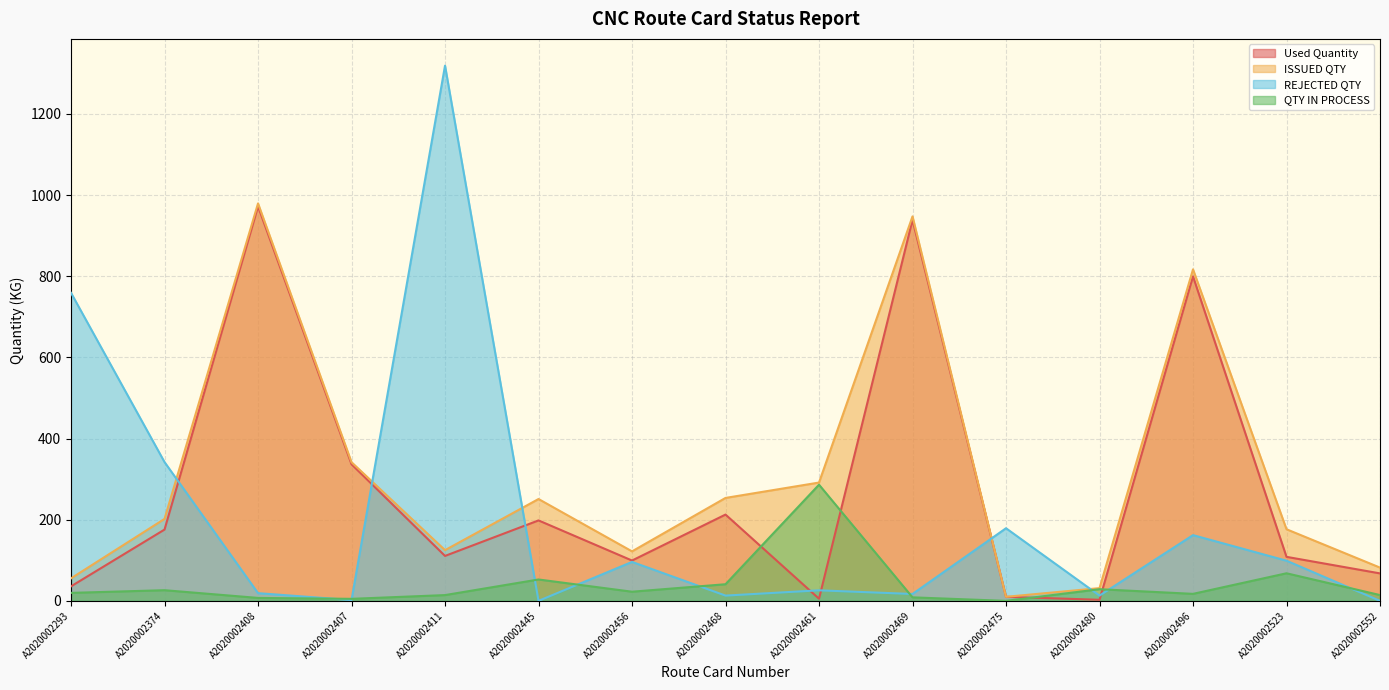

Reading right to left, extract all data points from this chart.

Used Quantity: 67.7	108.5	799.7	2.6	10.0	938.8	5.3	212.7	99.4	198.3	110.8	336.7	972.2	175.7	35.8
ISSUED QTY: 82.0	176.5	817.0	31.4	10.0	947.5	291.6	253.7	122.0	251.0	125.0	341.7	979.5	202.0	55.5
REJECTED QTY: 0.0	99.0	162.0	13.0	179.0	17.0	26.0	13.0	96.0	0.0	1319.0	2.0	19.0	342.0	759.0
QTY IN PROCESS: 14.3	68.0	17.3	28.8	0.0	8.7	286.3	41.0	22.6	52.7	14.2	5.0	7.3	26.3	19.7